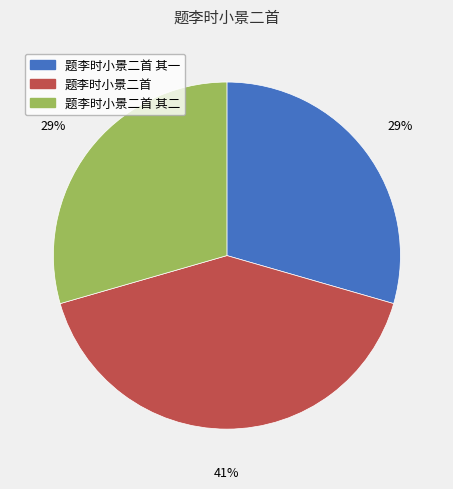

What is the largest slice in the pie chart?

题李时小景二首